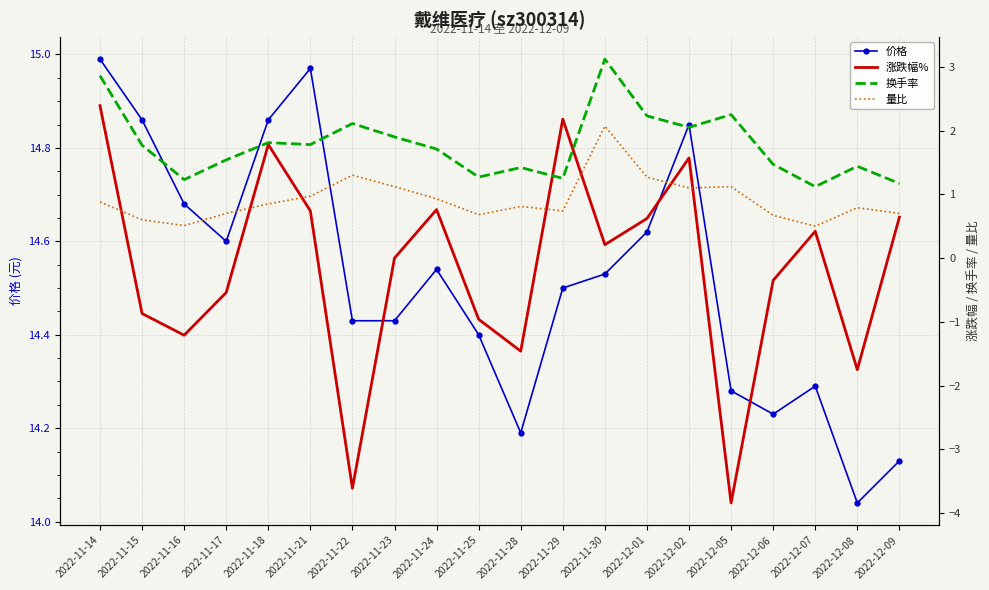

True or false: 价格 and 换手率 cross at least once.

False